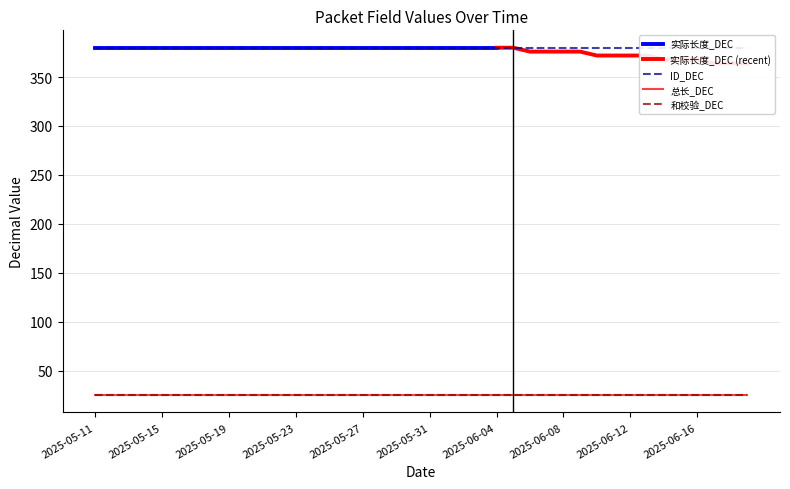

List the labels in order of 实际长度_DEC value, smallest first.

2025-06-17, 2025-06-18, 2025-06-19, 2025-06-14, 2025-06-15, 2025-06-16, 2025-06-10, 2025-06-11, 2025-06-12, 2025-06-13, 2025-06-06, 2025-06-07, 2025-06-08, 2025-06-09, 2025-05-11, 2025-05-12, 2025-05-13, 2025-05-14, 2025-05-15, 2025-05-16, 2025-05-17, 2025-05-18, 2025-05-19, 2025-05-20, 2025-05-21, 2025-05-22, 2025-05-23, 2025-05-24, 2025-05-25, 2025-05-26, 2025-05-27, 2025-05-28, 2025-05-29, 2025-05-30, 2025-05-31, 2025-06-01, 2025-06-02, 2025-06-03, 2025-06-04, 2025-06-05